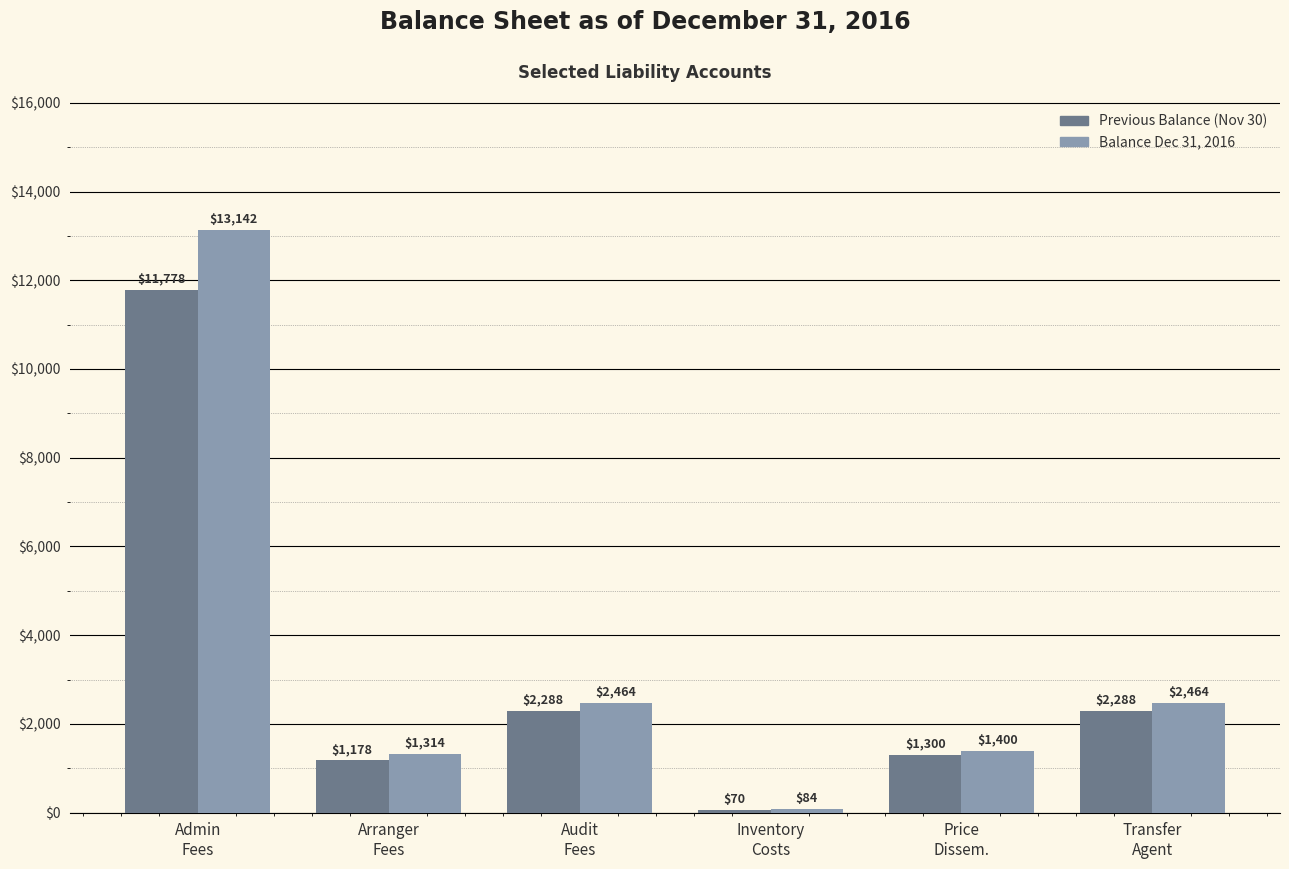

What is the difference between the highest and lowest values at Audit
Fees?

175.3